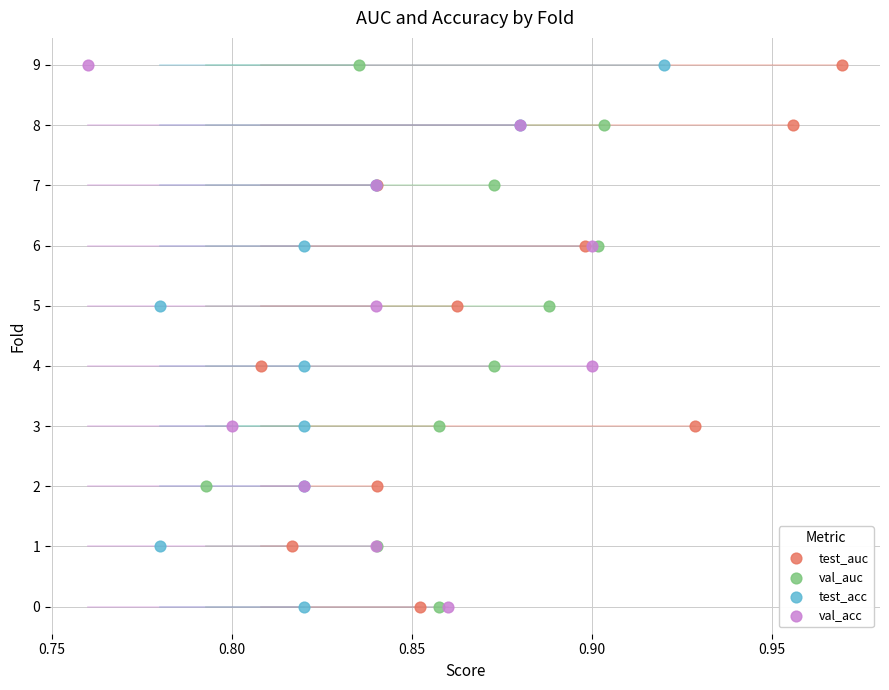

What are all the series names shown in the legend?

test_auc, val_auc, test_acc, val_acc